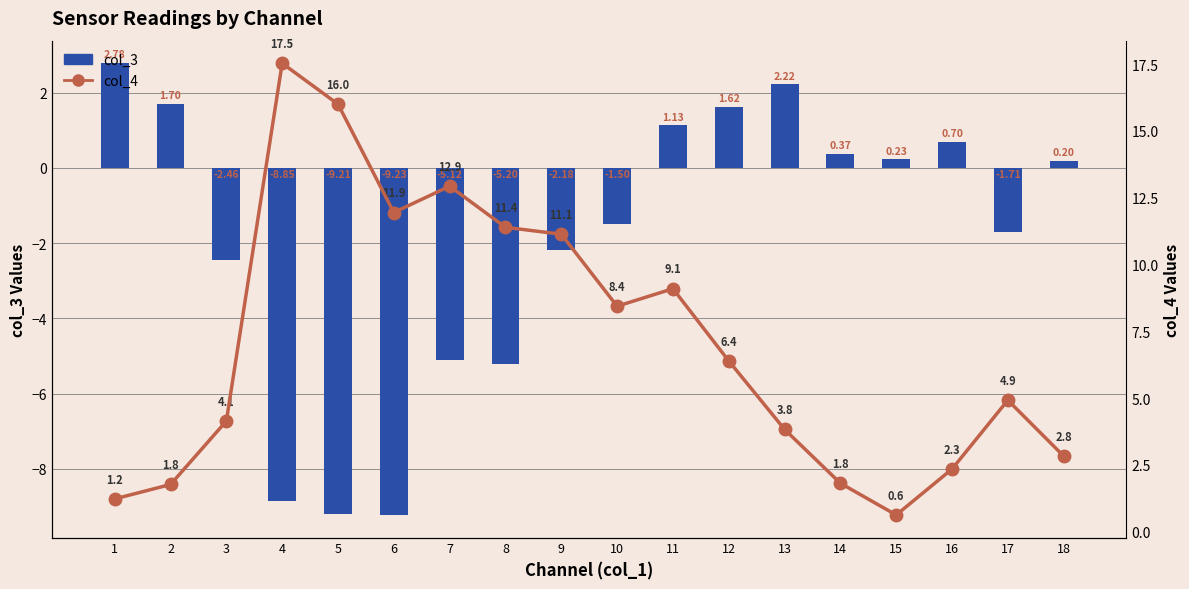

What is the value of the col_4 bar at the 11th from the left?

9.1